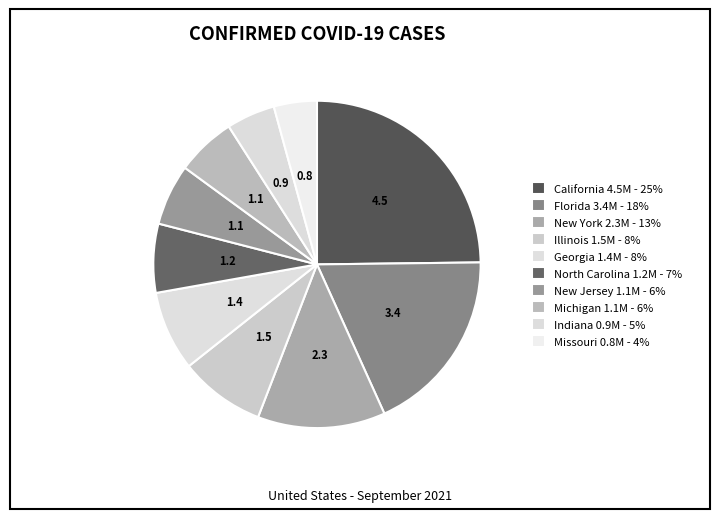

Which slice is the smallest?

Missouri